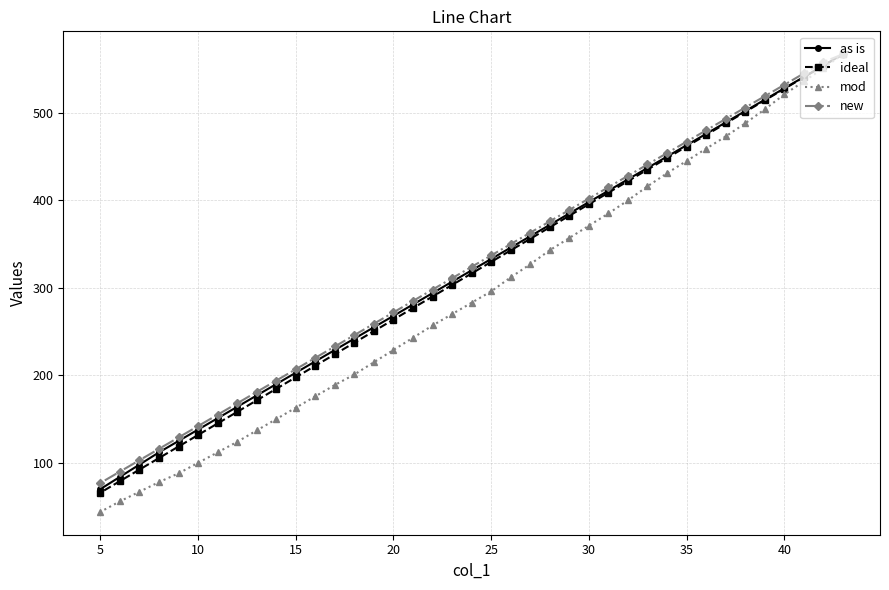

What is the difference between the highest and lowest values at 10?

42.0